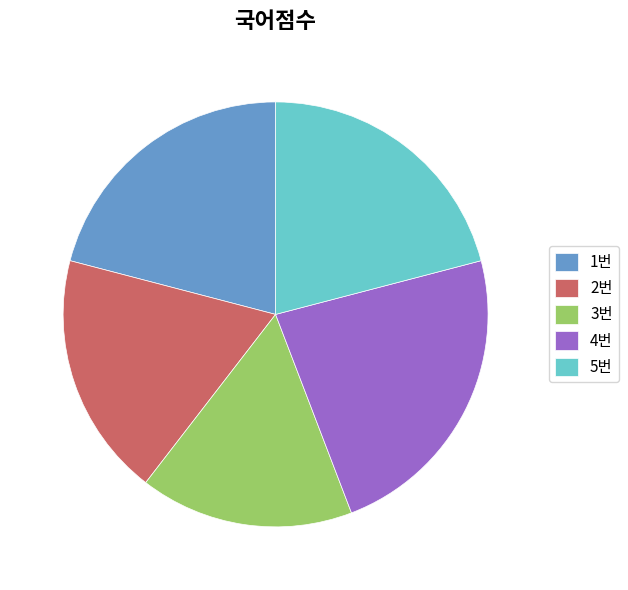

True or false: 3번 accounts for 8% of the total.

False